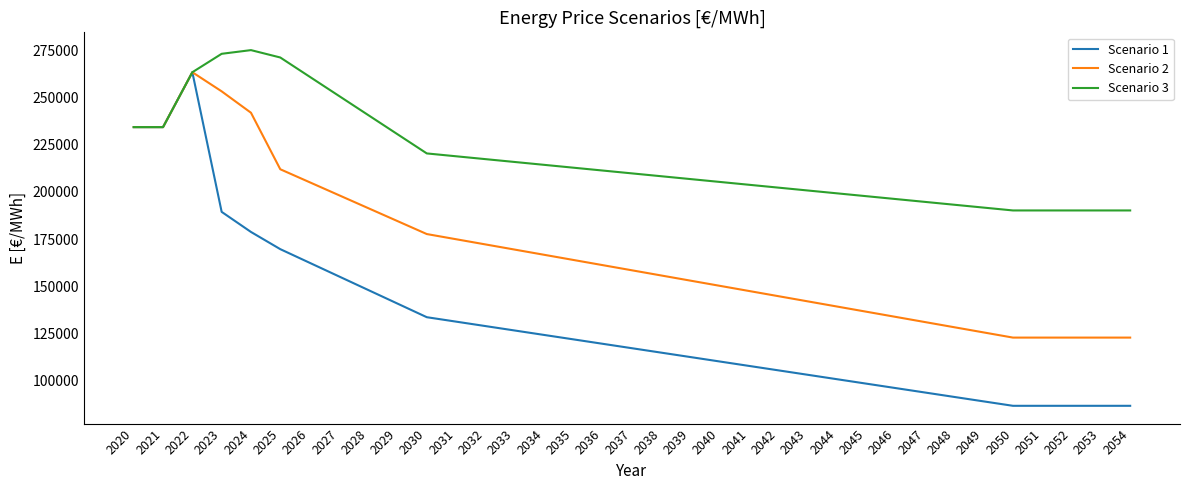

True or false: Scenario 2 has a value of 142073.0 at 2043.

True